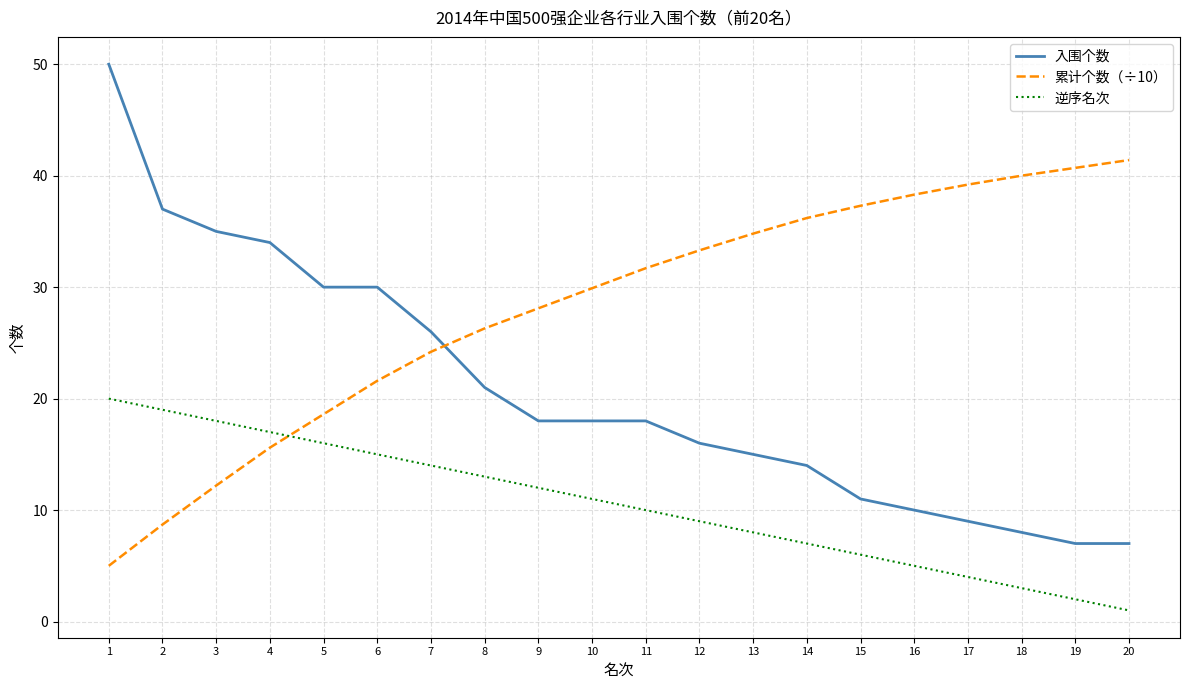

What is the spread (max minus min) of values at 20?

40.4